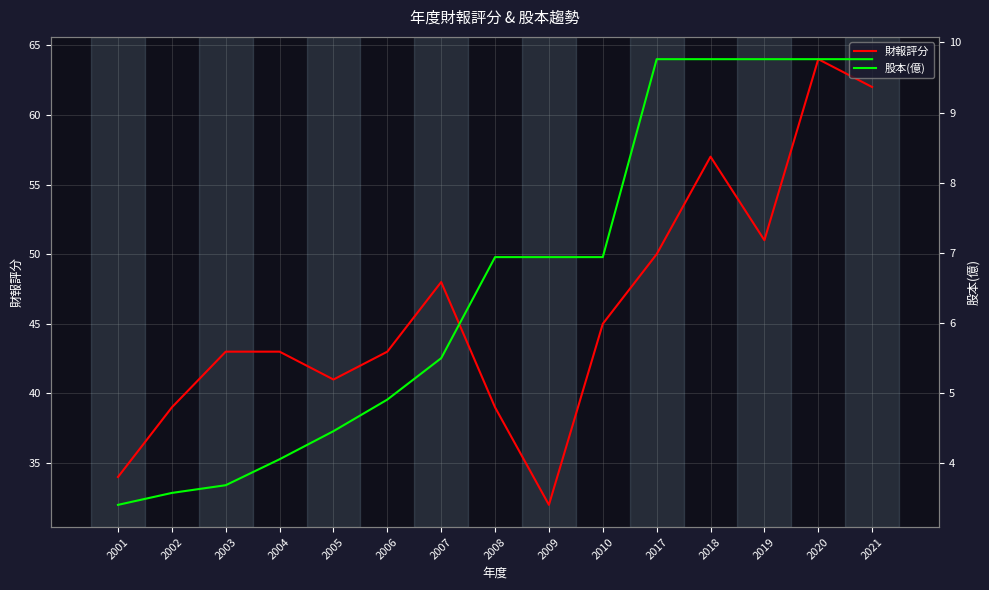

Rank the series at 2003 from highest to lowest value.

財報評分, 股本(億)